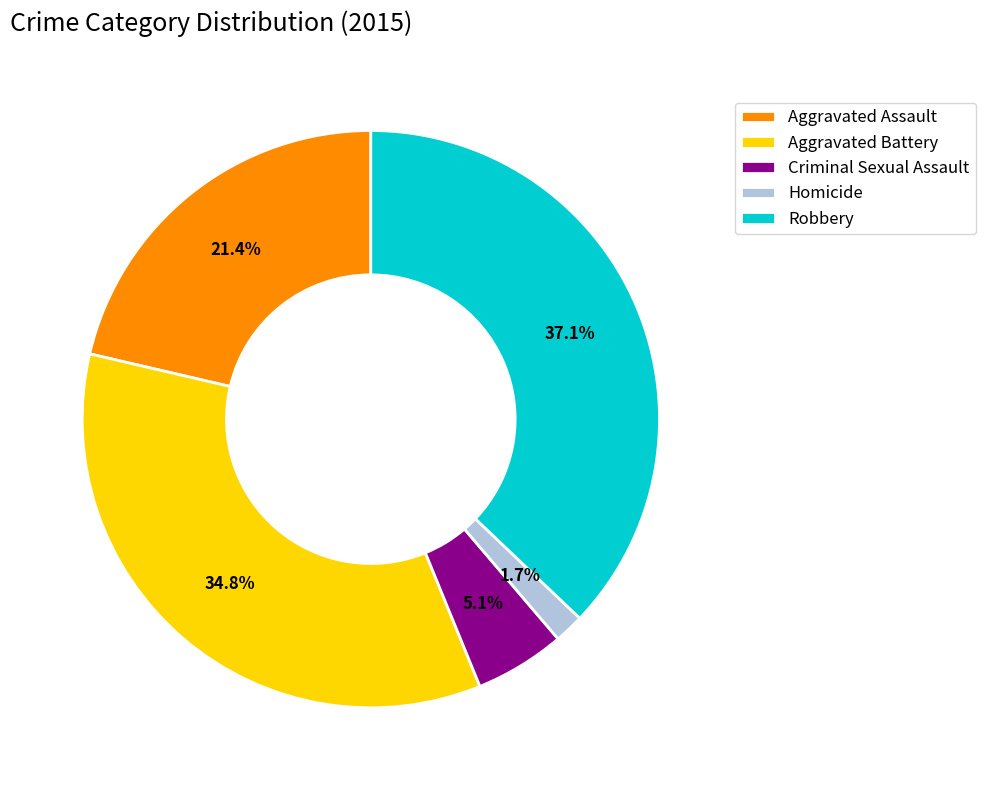

Is Criminal Sexual Assault the majority of the pie?

No